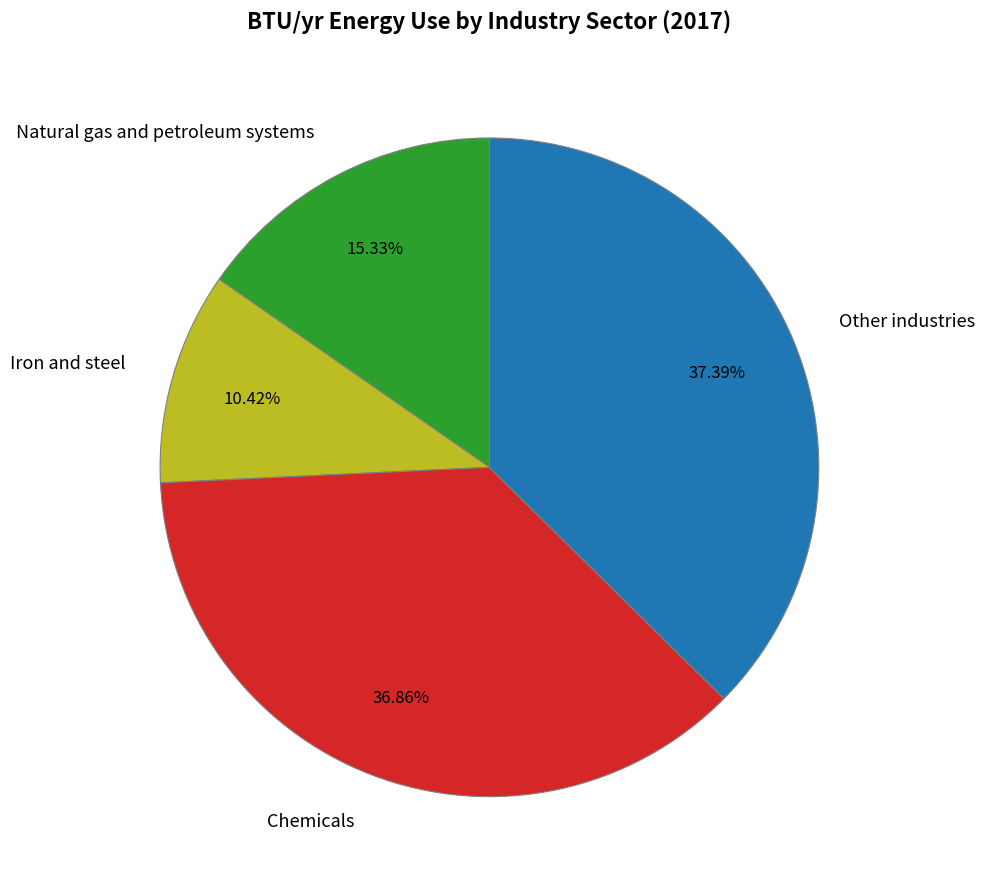

Approximately how many times larger is the value at Iron and steel compared to Natural gas and petroleum systems?

0.7